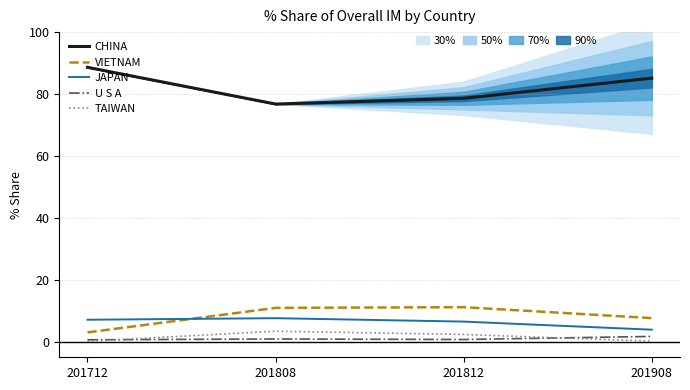

At how many categories does at least one series exceed 14?

4